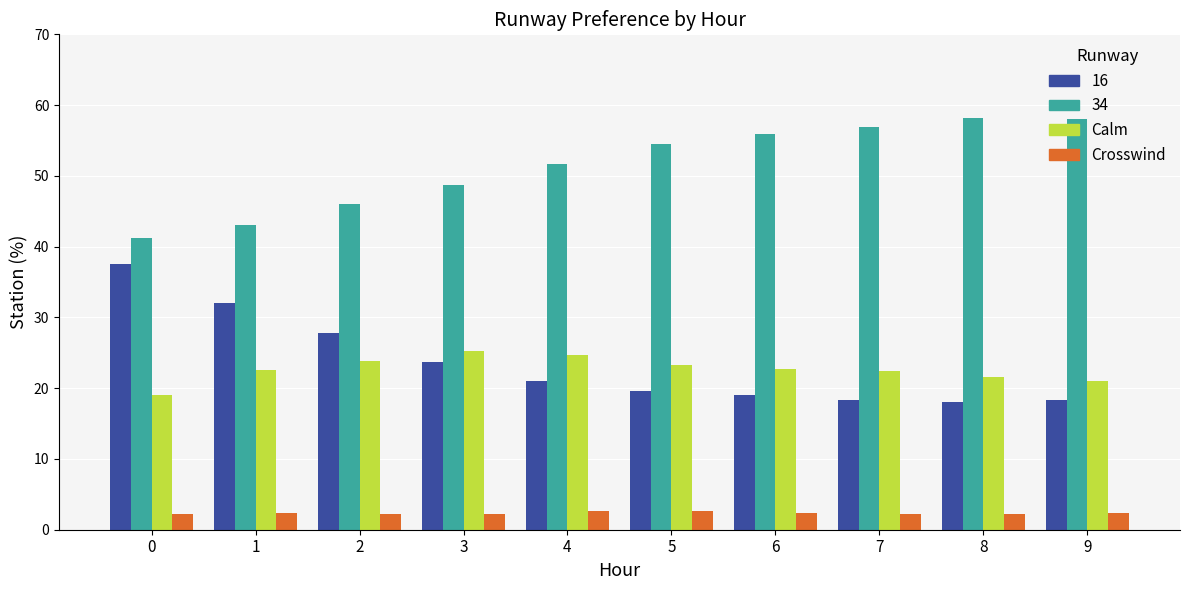

Which series has the largest total across all categories?

34